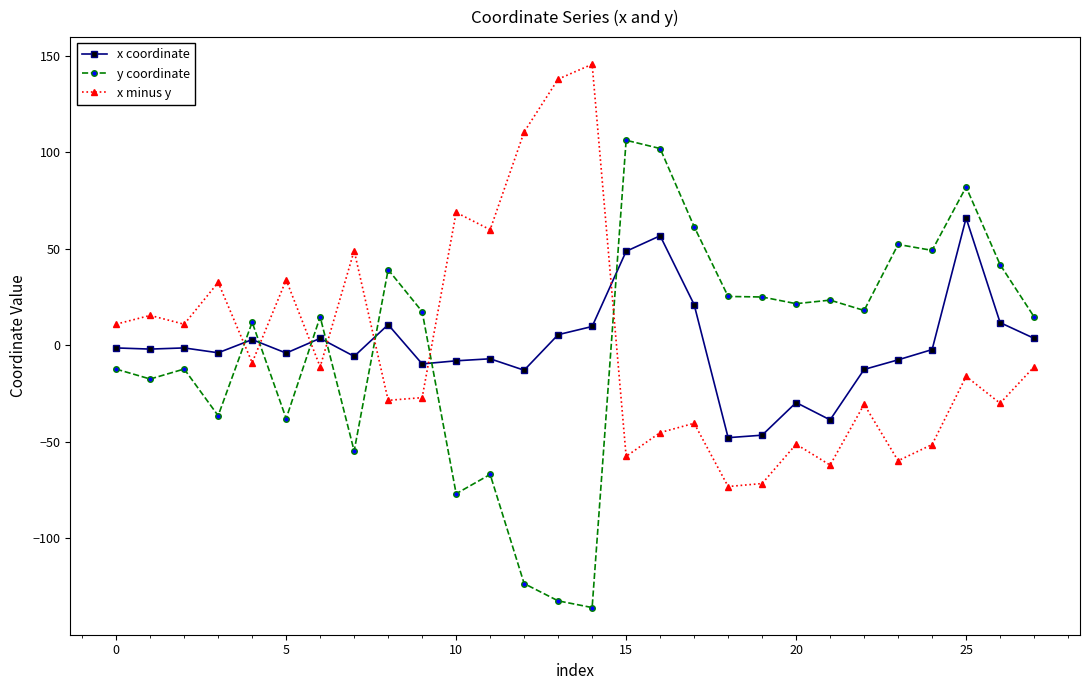

What is the greatest value displayed?

145.7